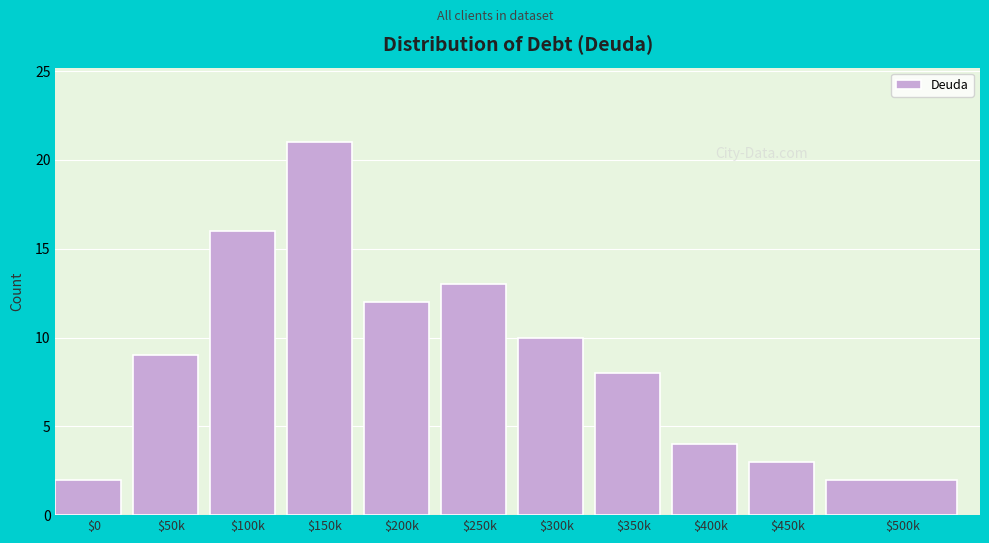

Reading left to right, list all the values displayed in this chart.

2	9	16	21	12	13	10	8	4	3	2